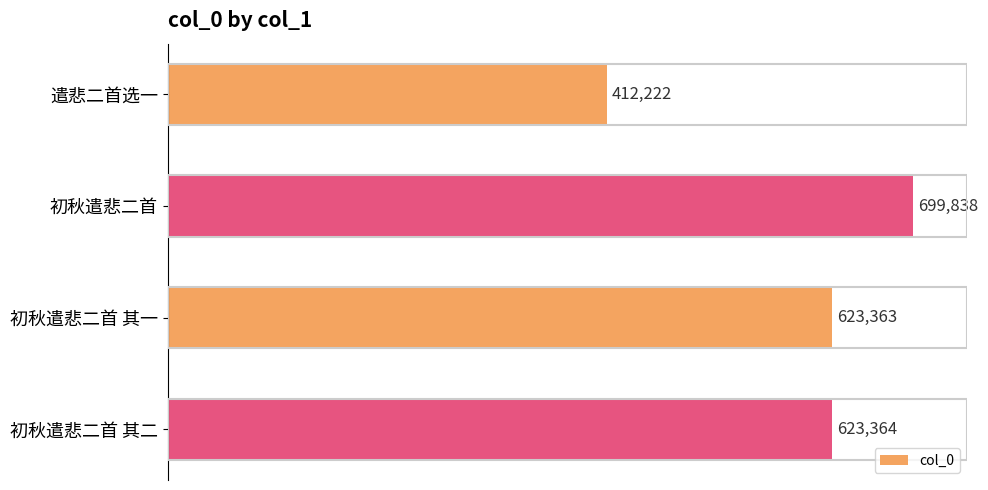

Reading top to bottom, what are all the values shown in this chart?

遣悲二首选一=412222	初秋遣悲二首=699838	初秋遣悲二首 其一=623363	初秋遣悲二首 其二=623364